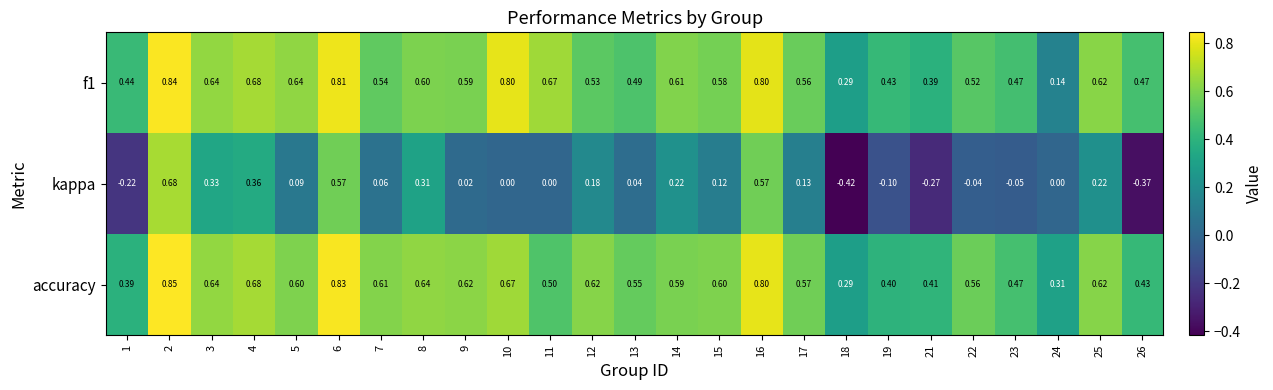

At which category is the sum across all series the highest?

2